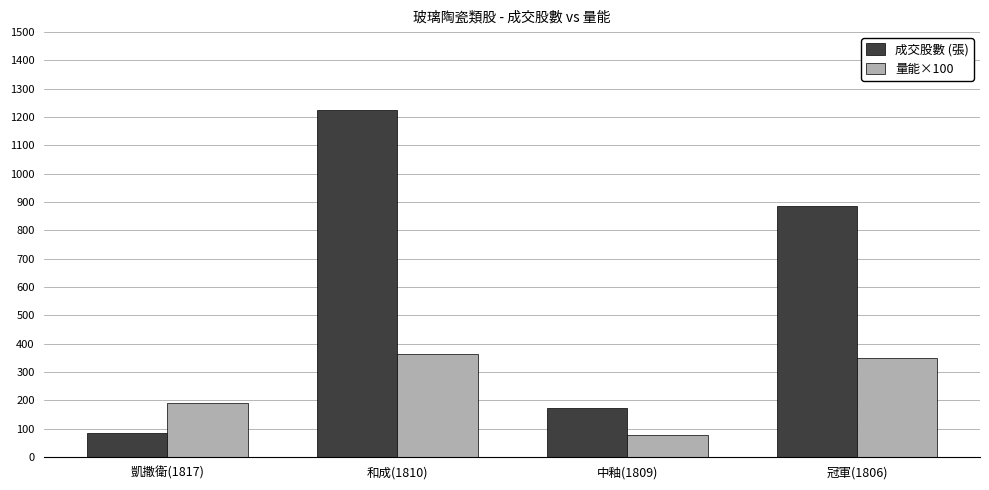

Count the number of data series in this chart.

2